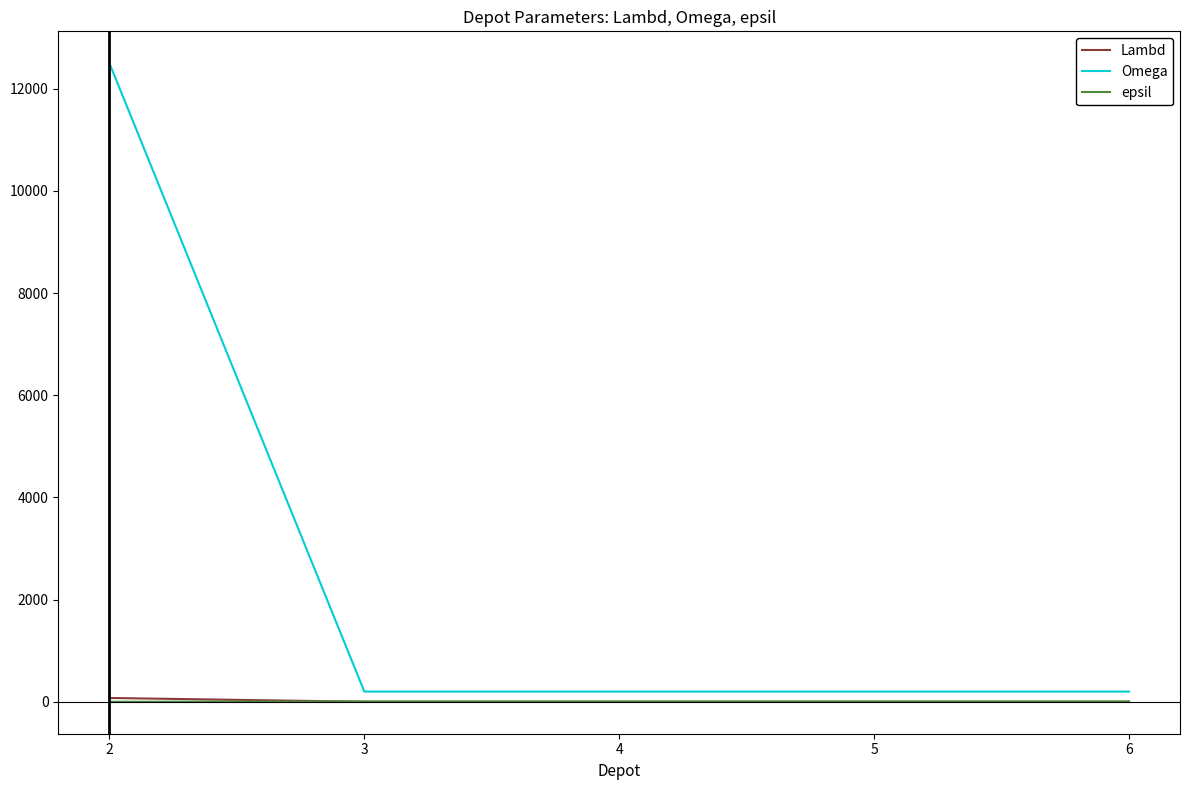

What is the greatest value displayed?

12500